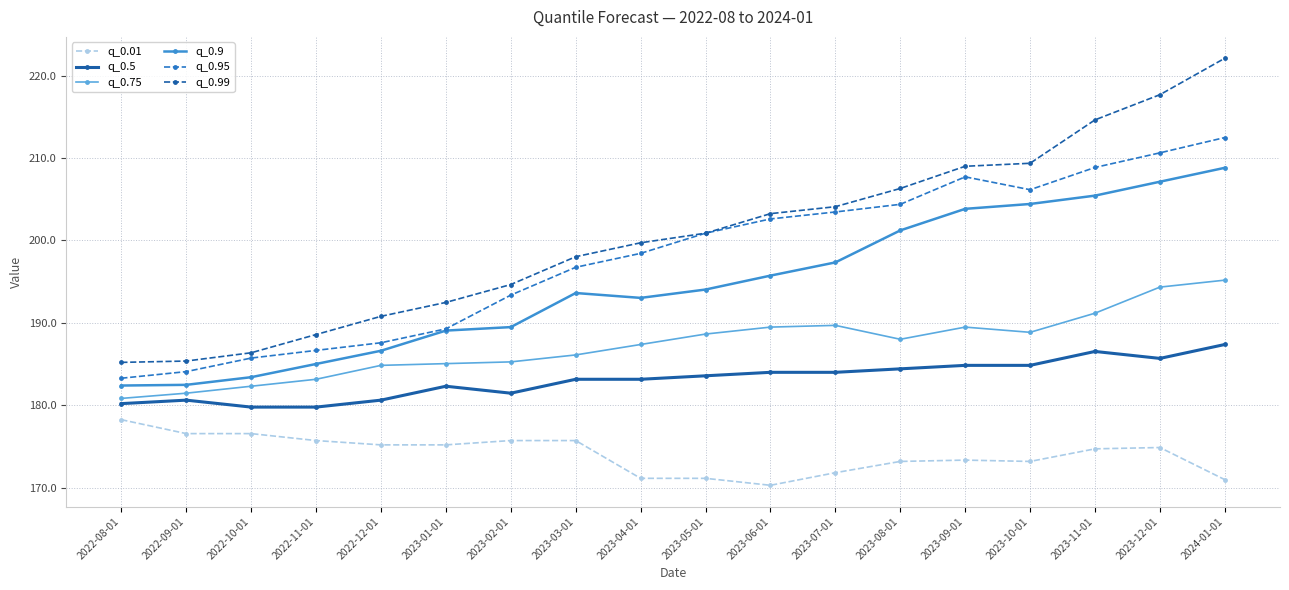

What is the label of the 10th point from the right?

2023-04-01